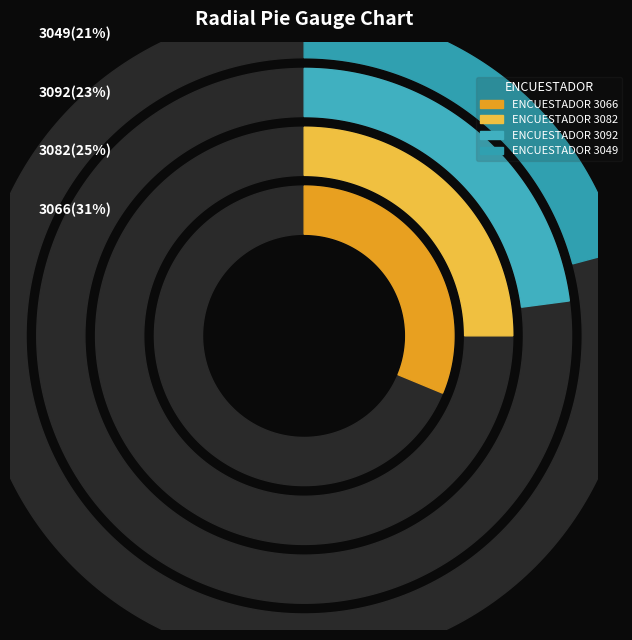

Is there a majority slice in this chart?

No